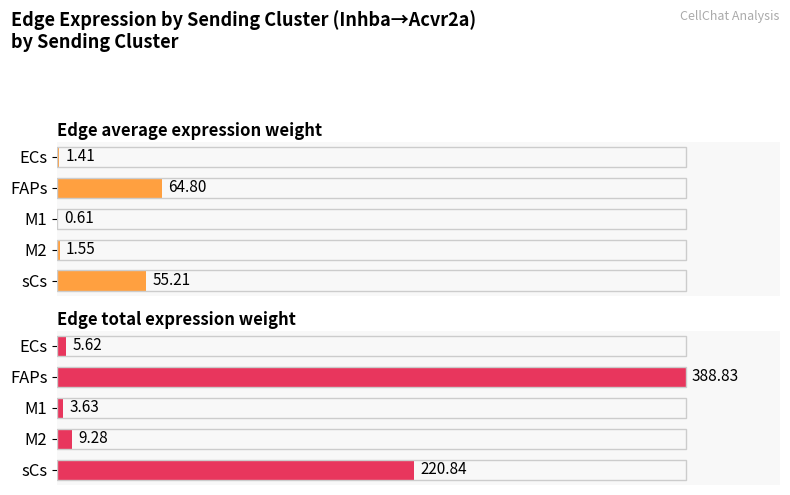

At how many categories does at least one series exceed 40?

2